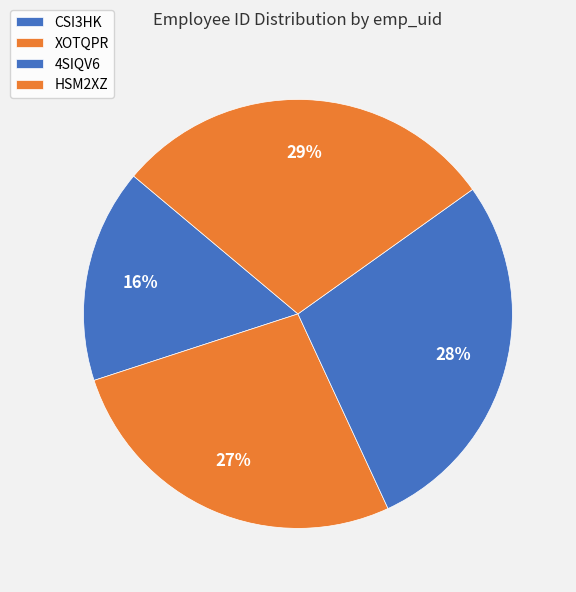

To the nearest percent, what is the difference between the CSI3HK and HSM2XZ slice percentages?

13%